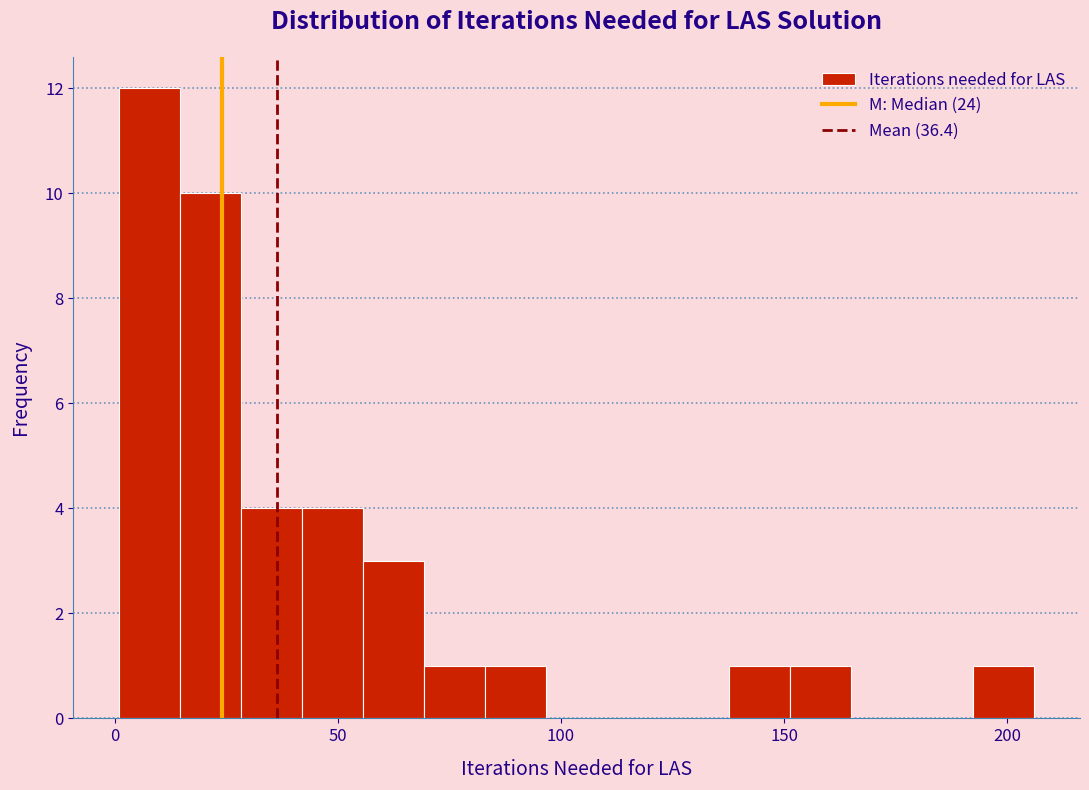

Around what value on the x-axis is the tallest bar? Give the approximate position of its centre, as read against the axis.

10